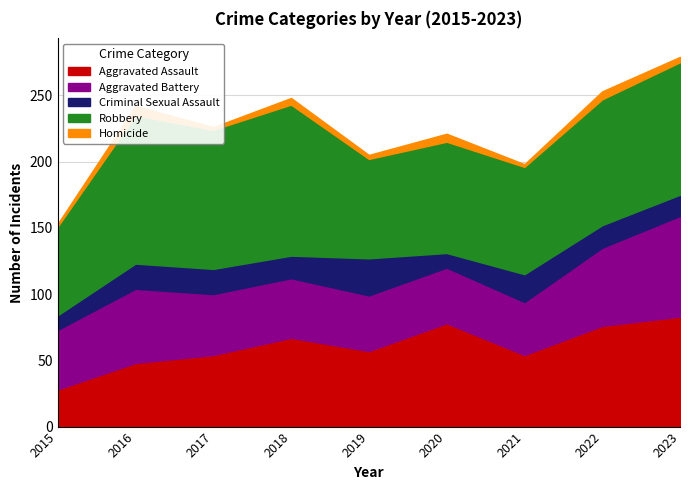

Reading right to left, what are all the values shown in this chart?

Aggravated Assault: 2023=83	2022=76	2021=54	2020=78	2019=57	2018=67	2017=54	2016=48	2015=28
Aggravated Battery: 2023=76	2022=59	2021=40	2020=42	2019=42	2018=45	2017=46	2016=56	2015=45
Criminal Sexual Assault: 2023=16	2022=17	2021=21	2020=11	2019=28	2018=17	2017=19	2016=19	2015=11
Robbery: 2023=100	2022=95	2021=81	2020=84	2019=75	2018=114	2017=105	2016=112	2015=67
Homicide: 2023=4	2022=6	2021=2	2020=6	2019=3	2018=5	2017=2	2016=7	2015=2